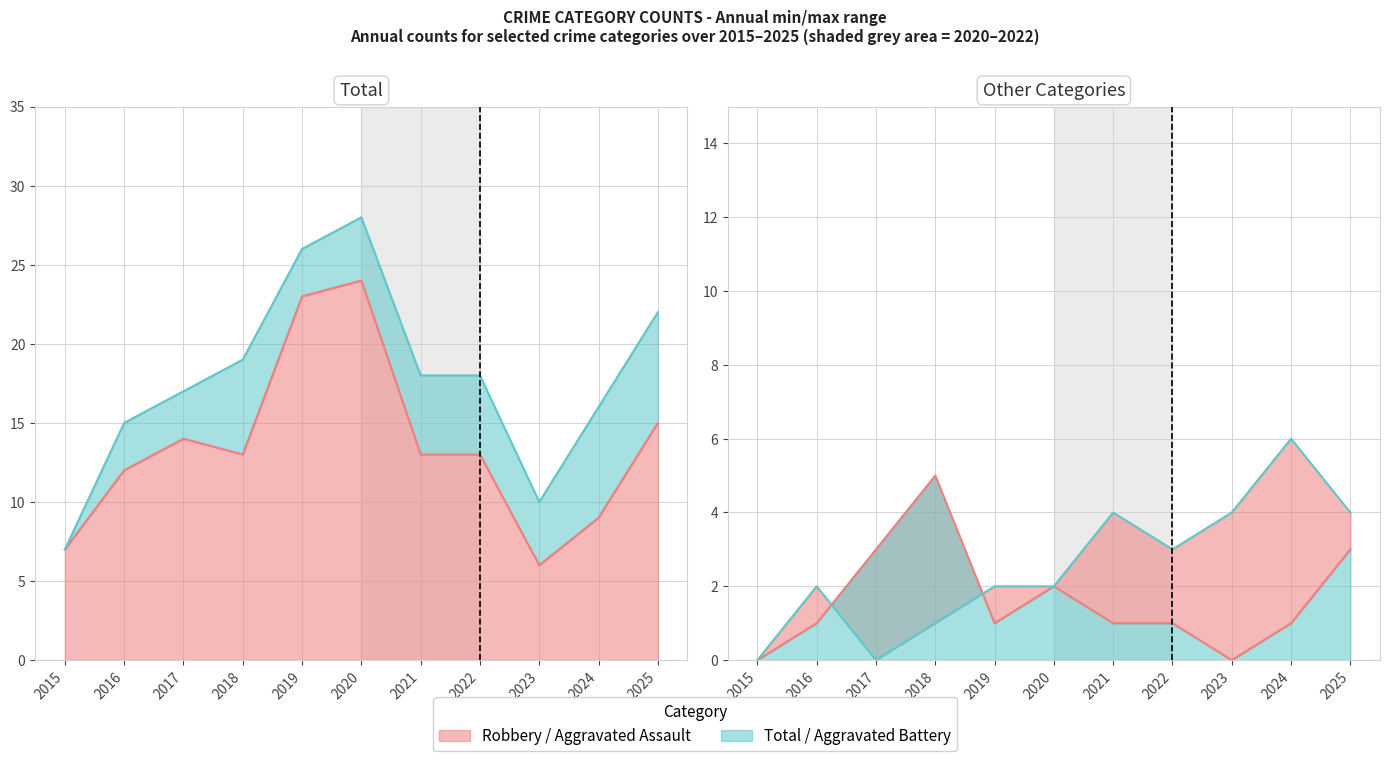

What is the total value across all series at 2023?

20